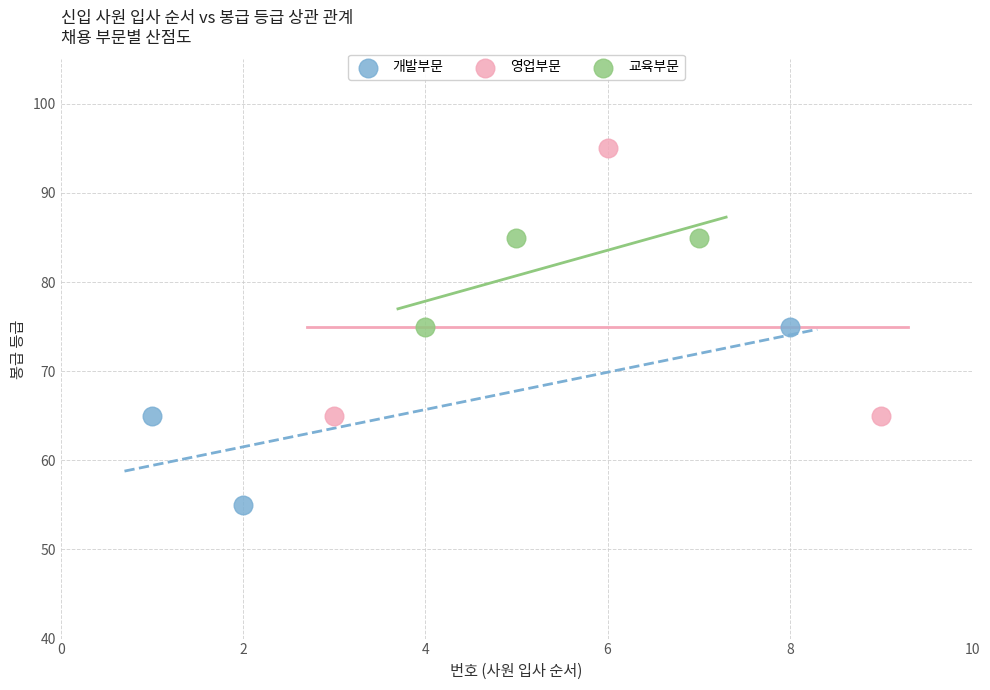

Which series contains the highest Y value?

영업부문